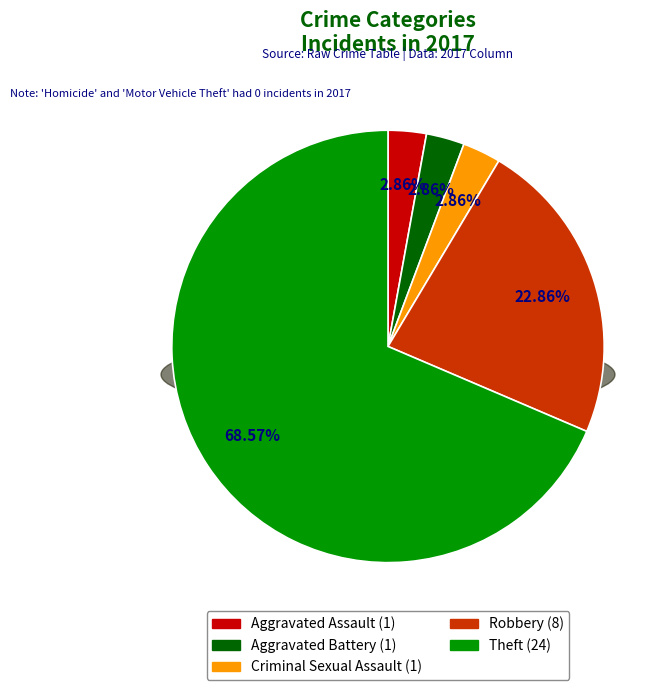

What is the total percentage of Homicide and Aggravated Assault?

2.9%